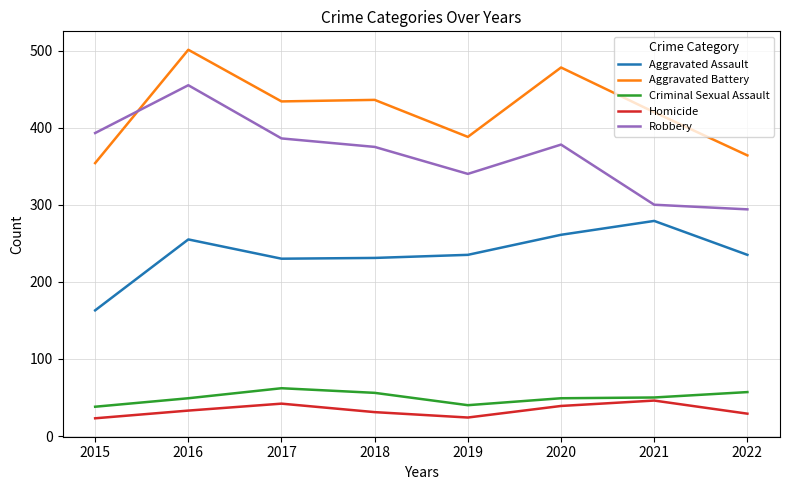

Which category has the highest value across all series?

2016